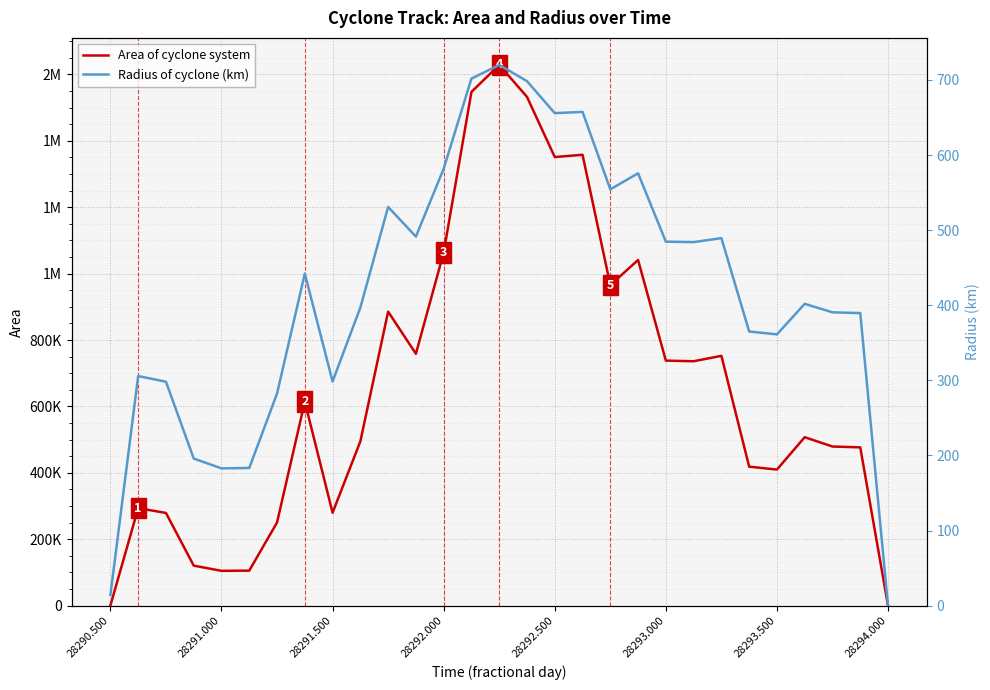

Is the value of Area of cyclone system at 14 greater than the value of Radius of cyclone (km) at 16?

Yes